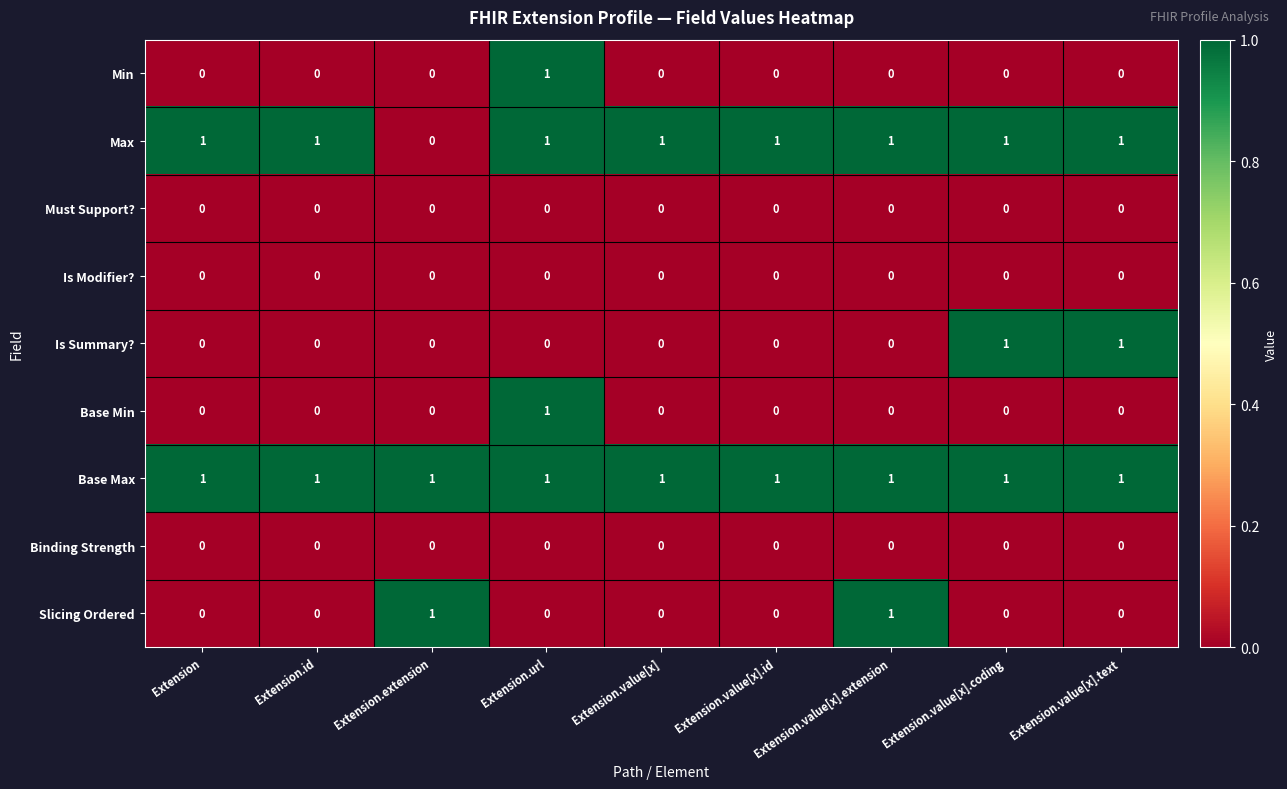

The value of Slicing Ordered at Extension.value[x].id is 1. True or false?

False